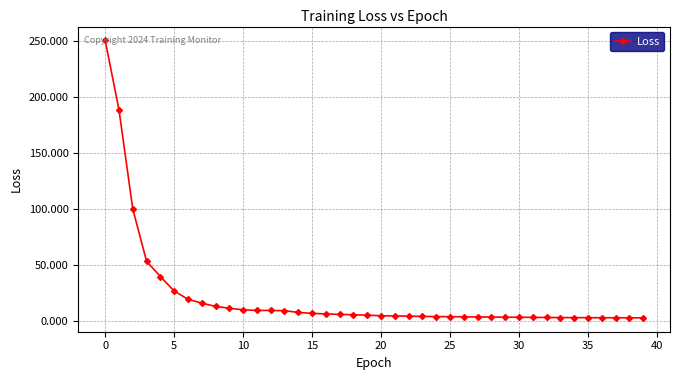

How many lines are shown in the chart?

1